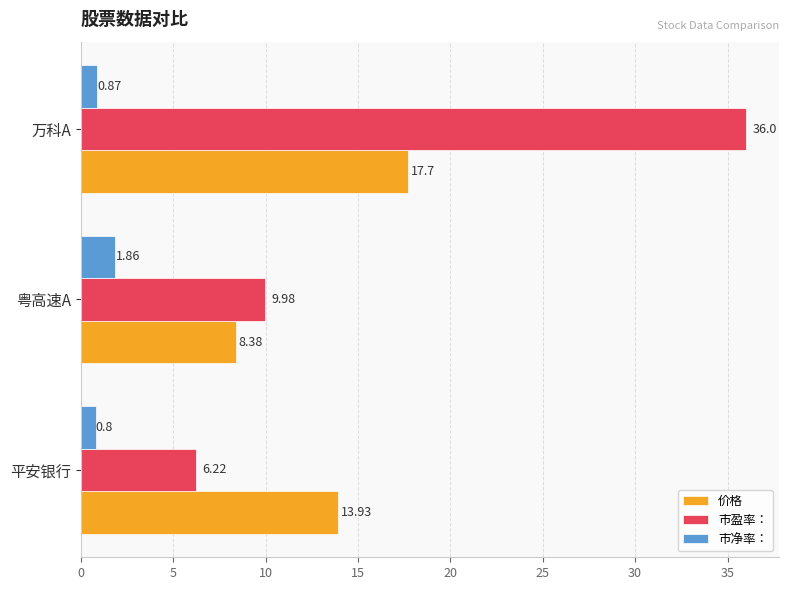

At which category is the sum across all series the highest?

万科A